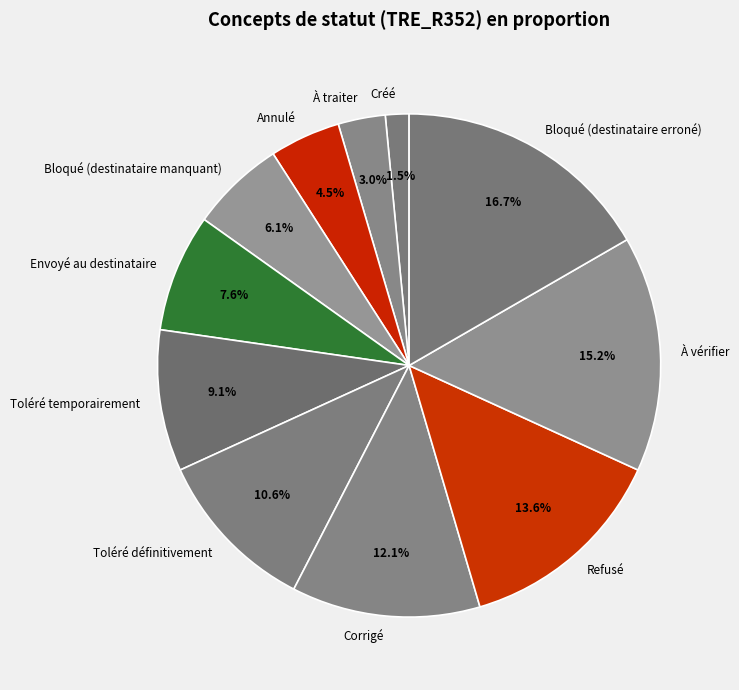

What is the ratio of the value at Créé to the value at Toléré temporairement?

0.2